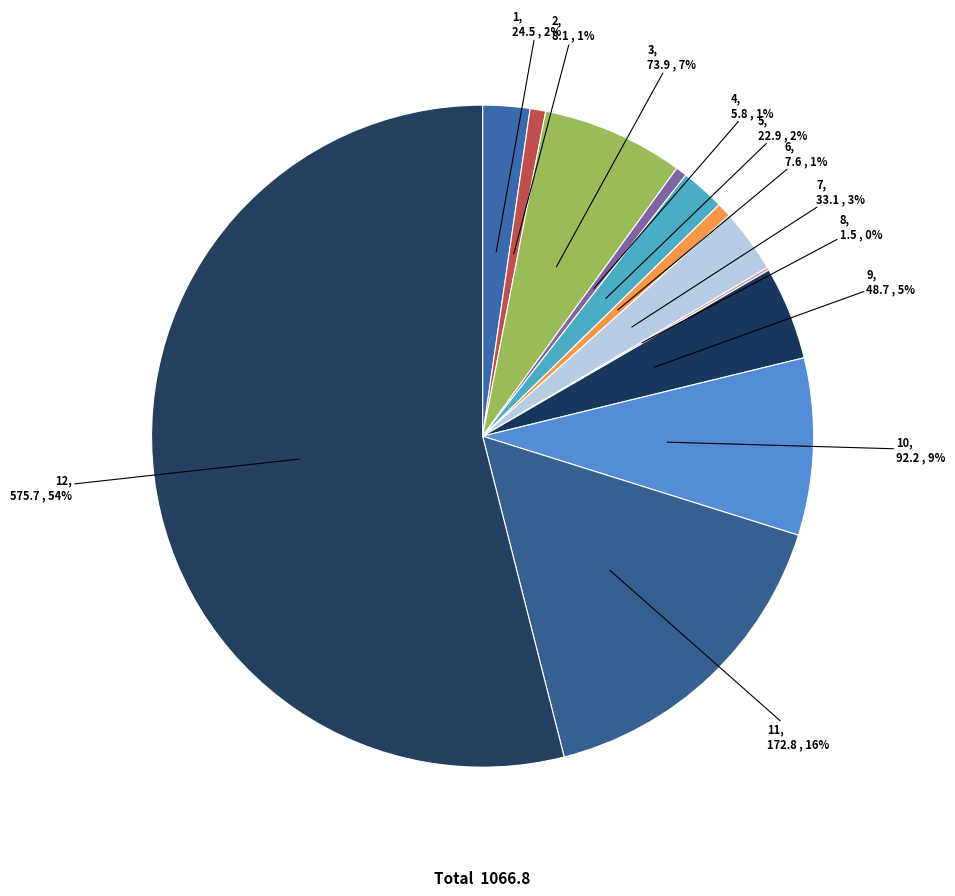

True or false: 7 accounts for 17% of the total.

False